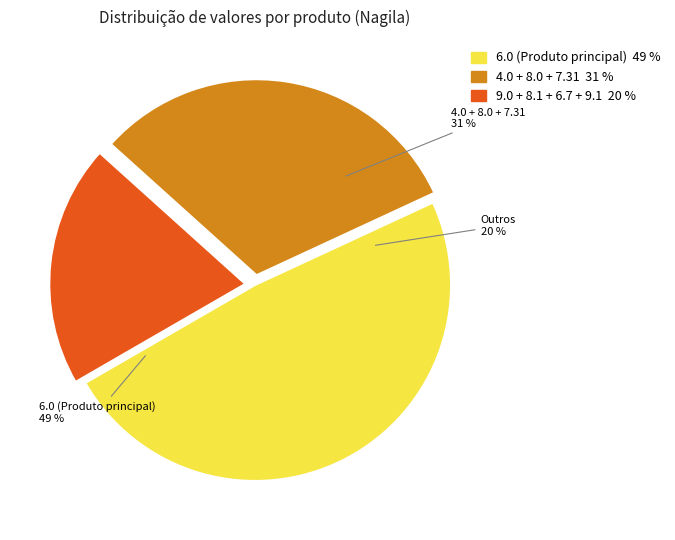

Does 6.7 represent more than half of the total?

No